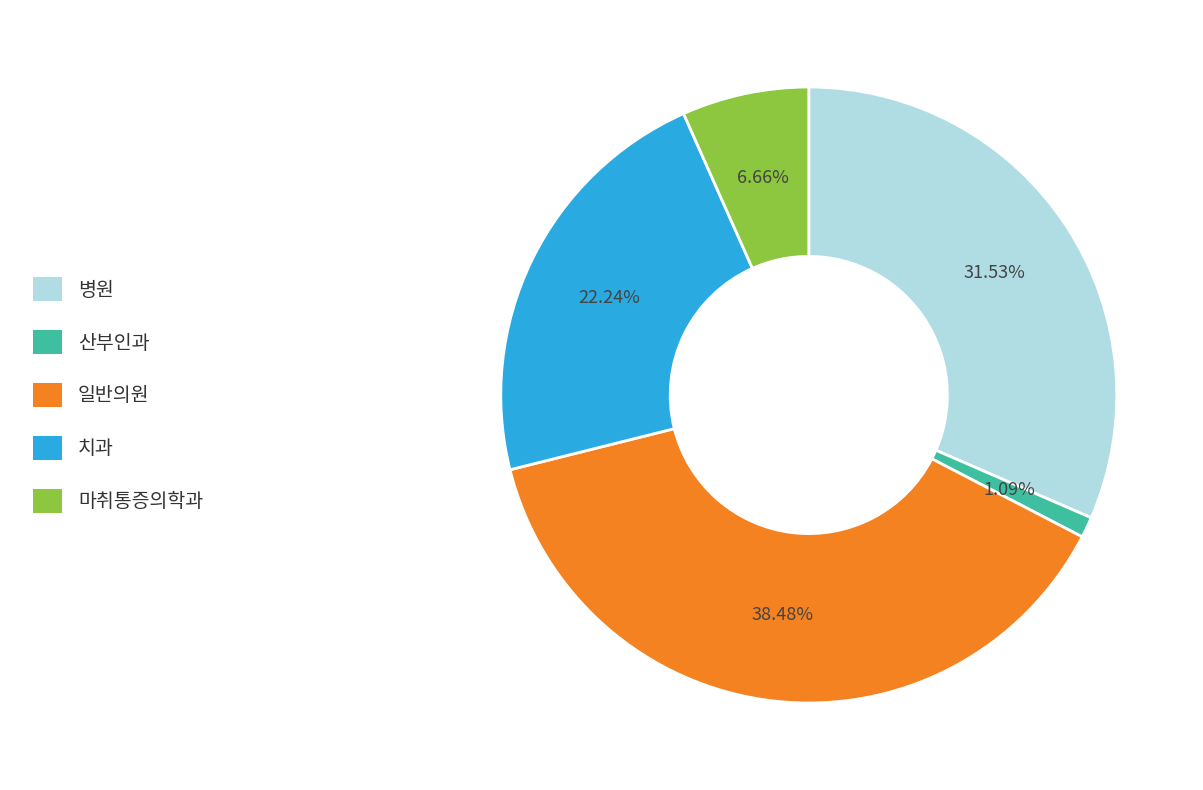

Approximately how many times larger is the value at 마취통증의학과 compared to 치과?

0.3